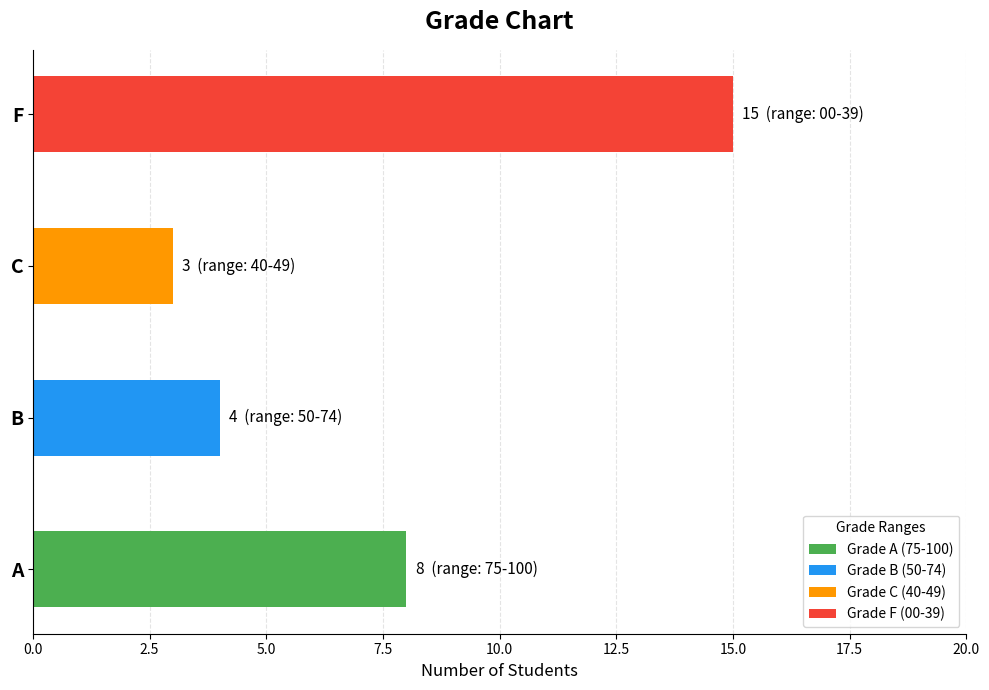

What position from the right is A?

4